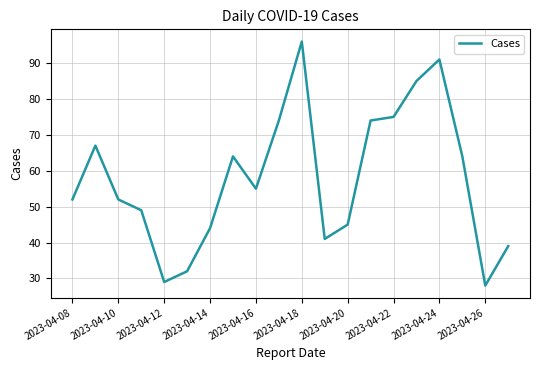

What is the difference between the maximum and minimum values?

68